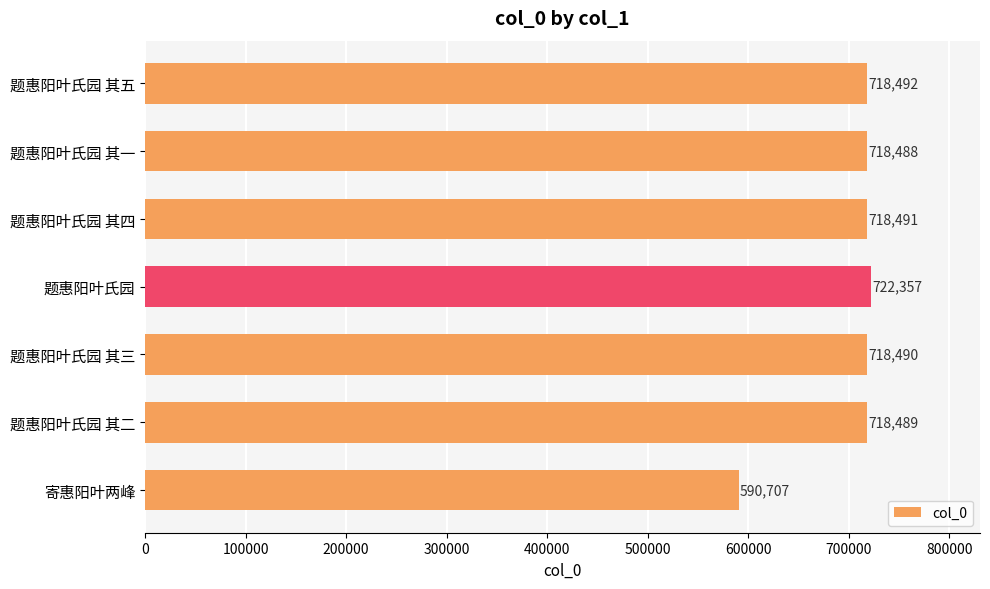

Which has a higher value, 题惠阳叶氏园 其五 or 寄惠阳叶两峰?

题惠阳叶氏园 其五